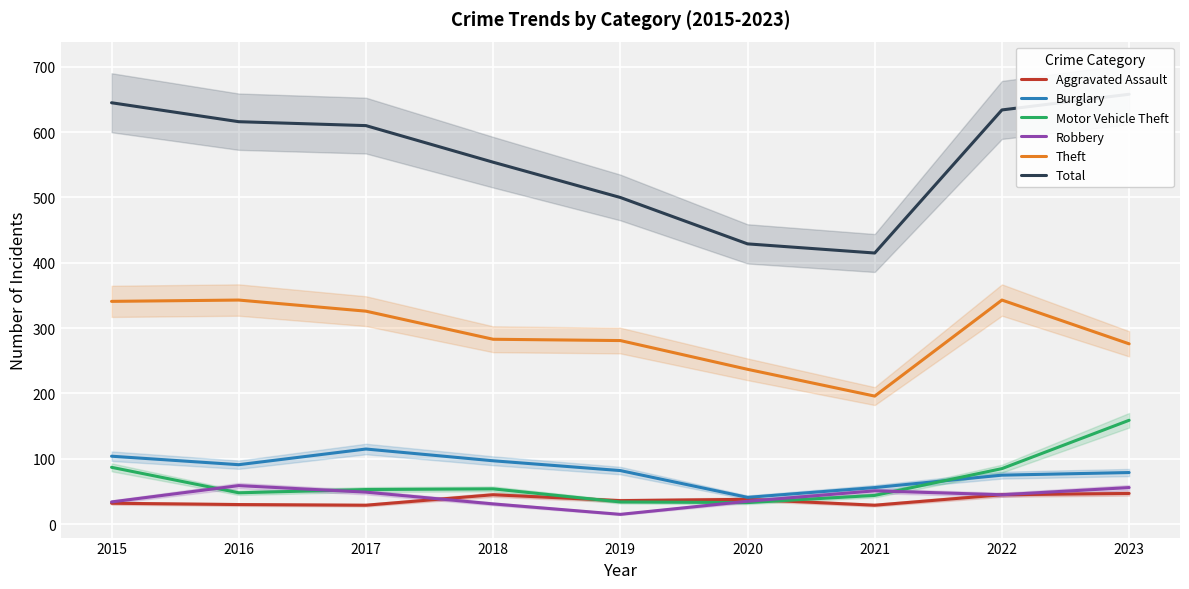

What is the total value across all series at 2016?

1187